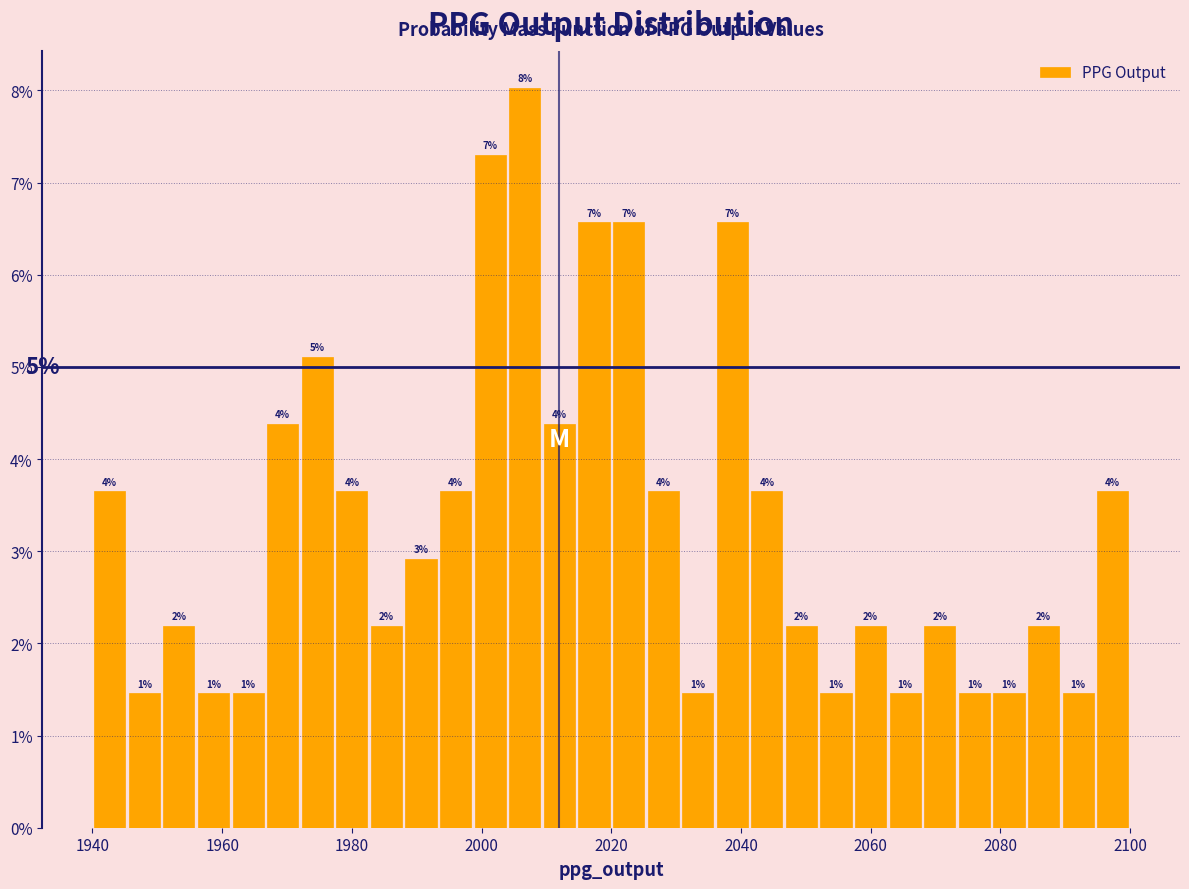

Around what value on the x-axis is the tallest bar? Give the approximate position of its centre, as read against the axis.

2006